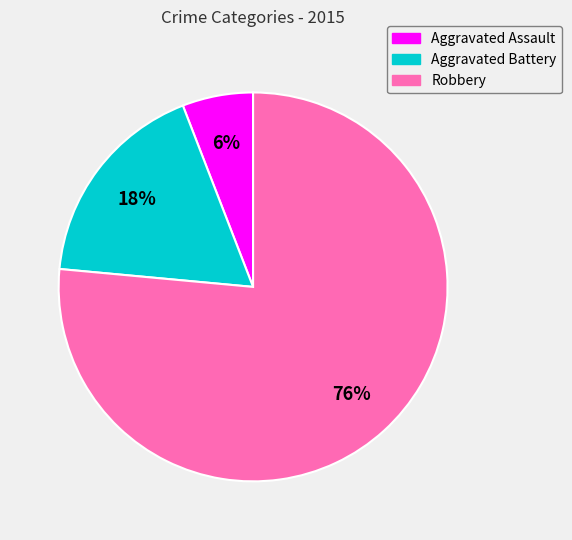

What is the ratio of the value at Aggravated Battery to the value at Aggravated Assault?

3.0